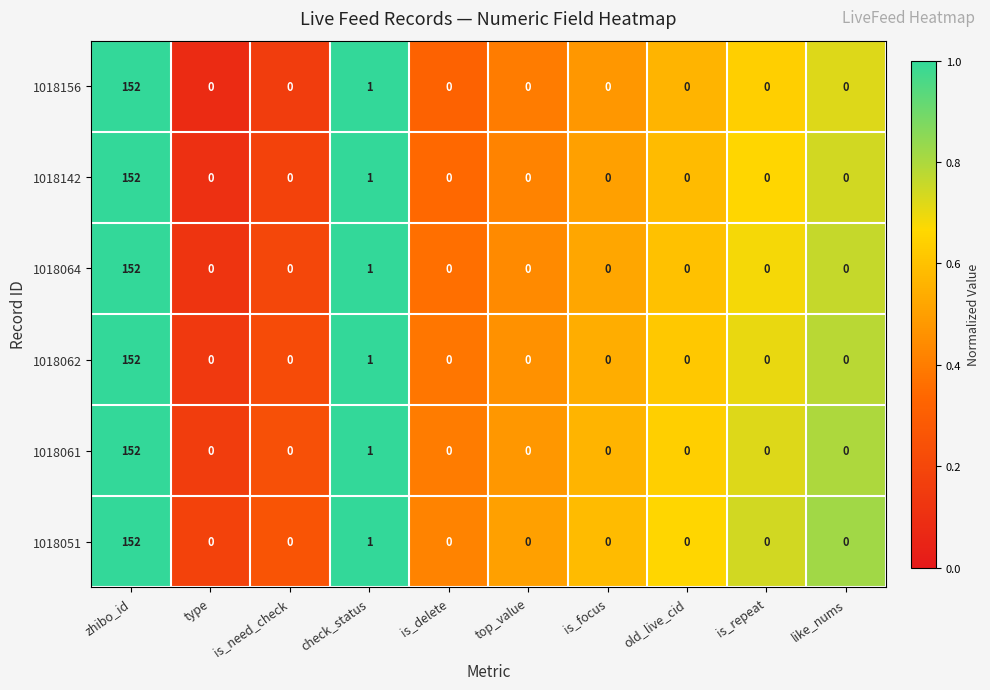

Where is 1018064 nearest to the value 76?

check_status